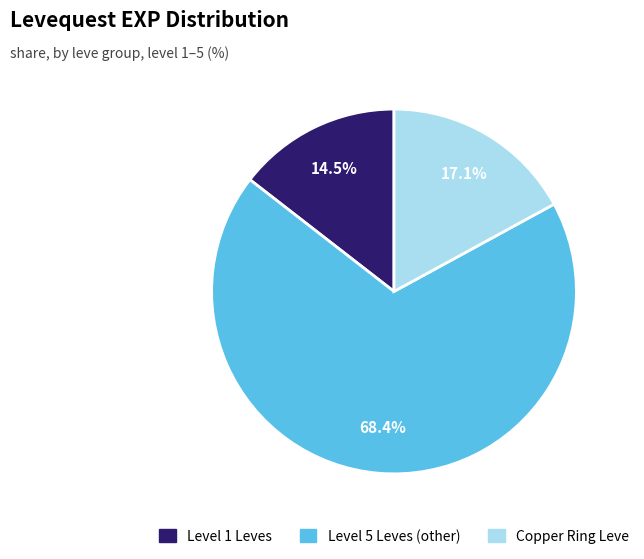

What is the majority slice?

Level 5 Leves (other)